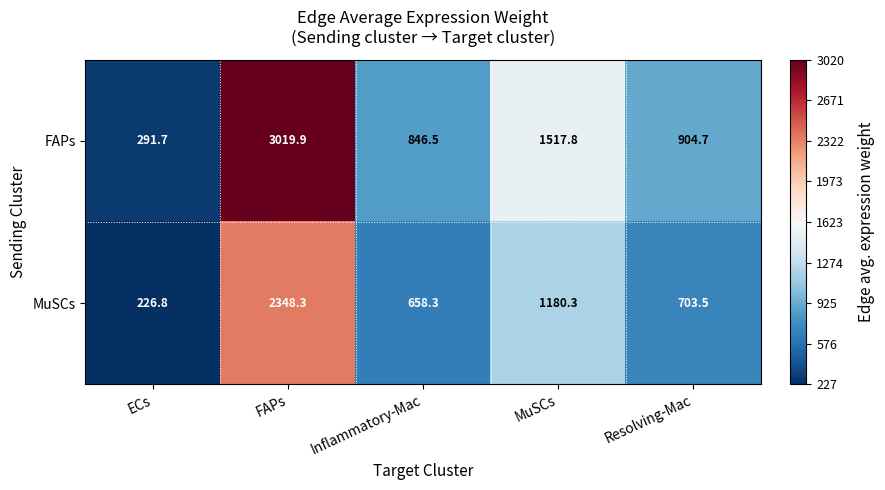

At which label is MuSCs closest to 1287?

MuSCs